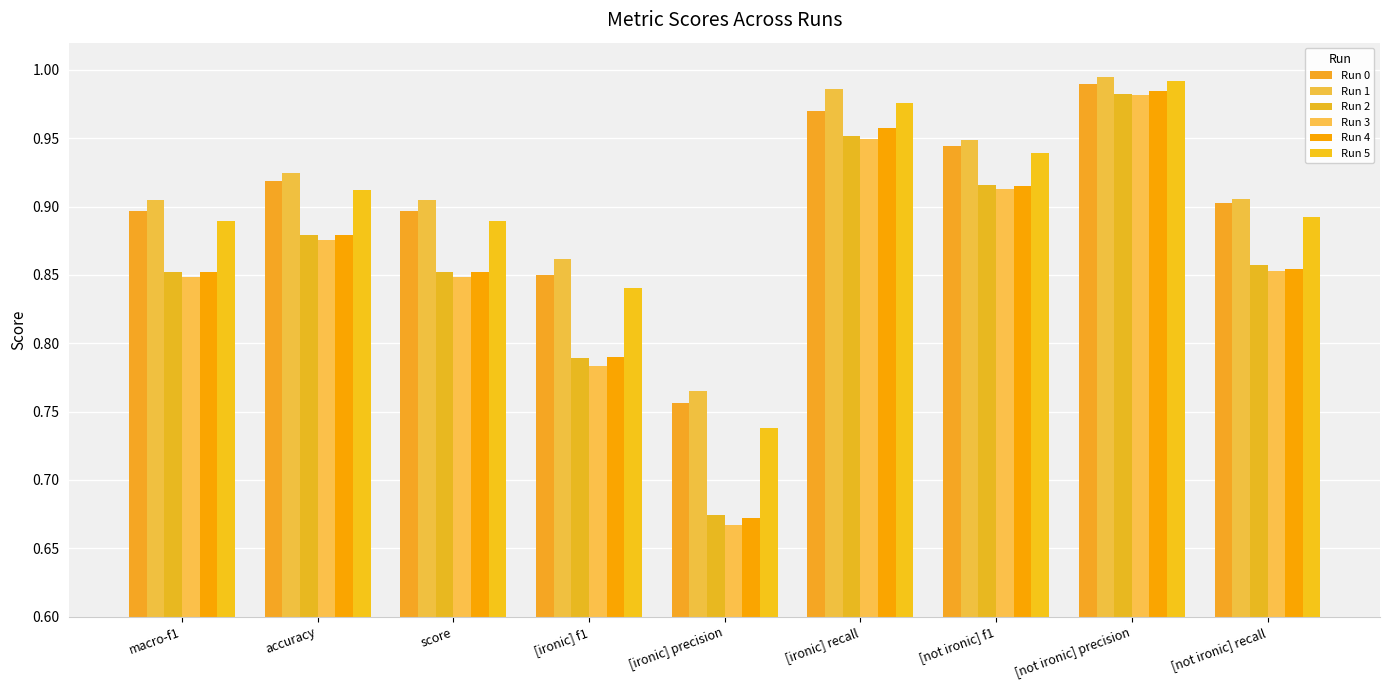

The Run 4 series shows 0.9 at accuracy. True or false?

True